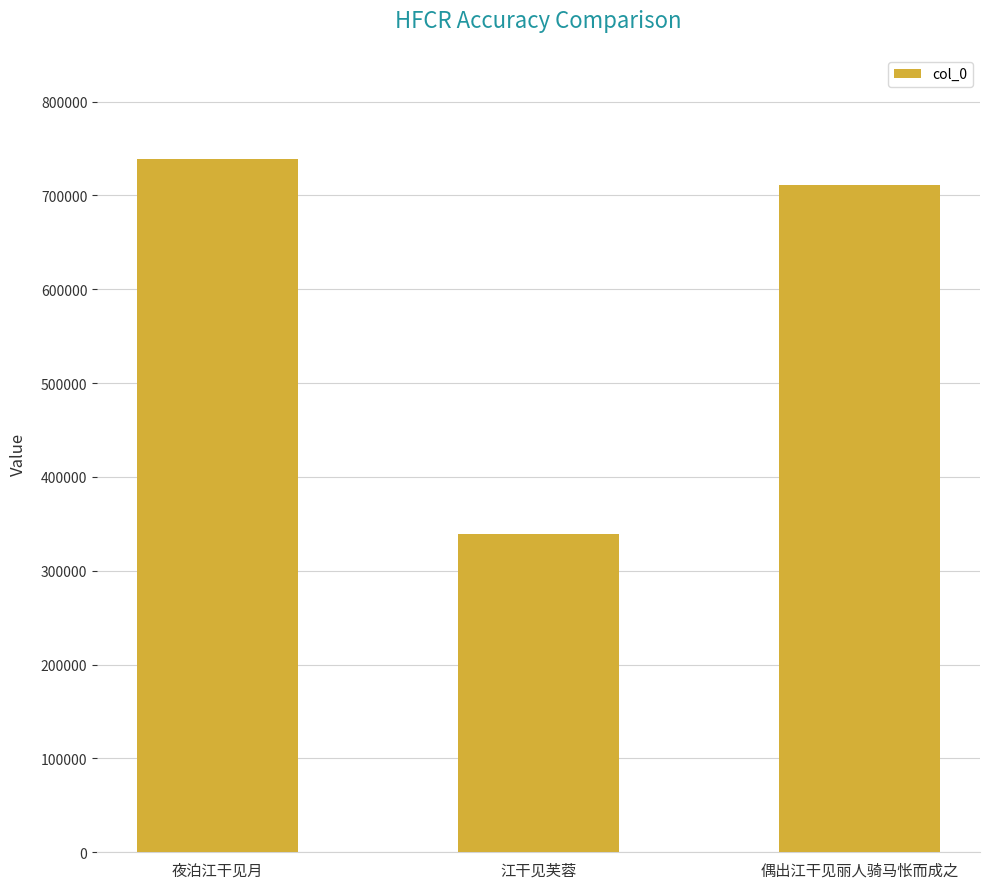

Is it true that the value at 江干见芙蓉 is 528731?

False